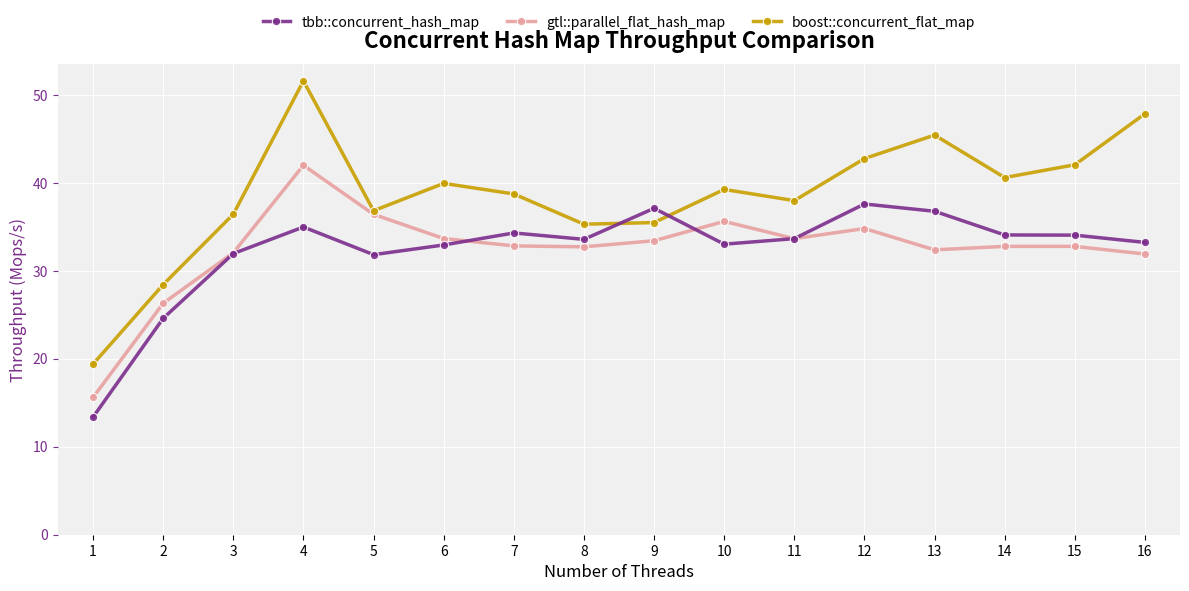

At which category does tbb::concurrent_hash_map reach its first local peak?

4